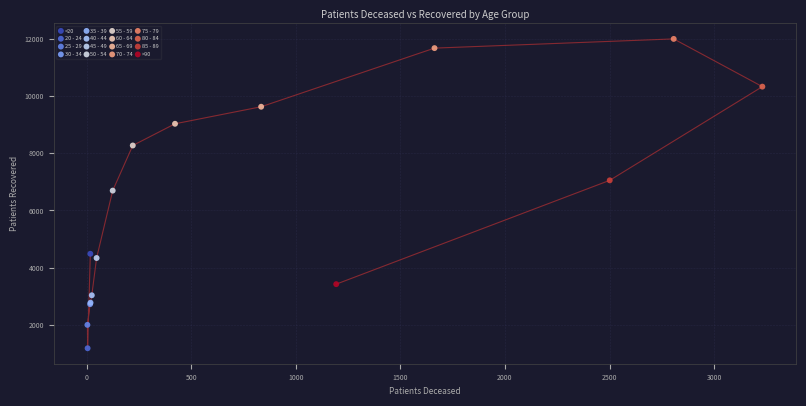

What are all the series names shown in the legend?

<20, 20 - 24, 25 - 29, 30 - 34, 35 - 39, 40 - 44, 45 - 49, 50 - 54, 55 - 59, 60 - 64, 65 - 69, 70 - 74, 75 - 79, 80 - 84, 85 - 89, >90